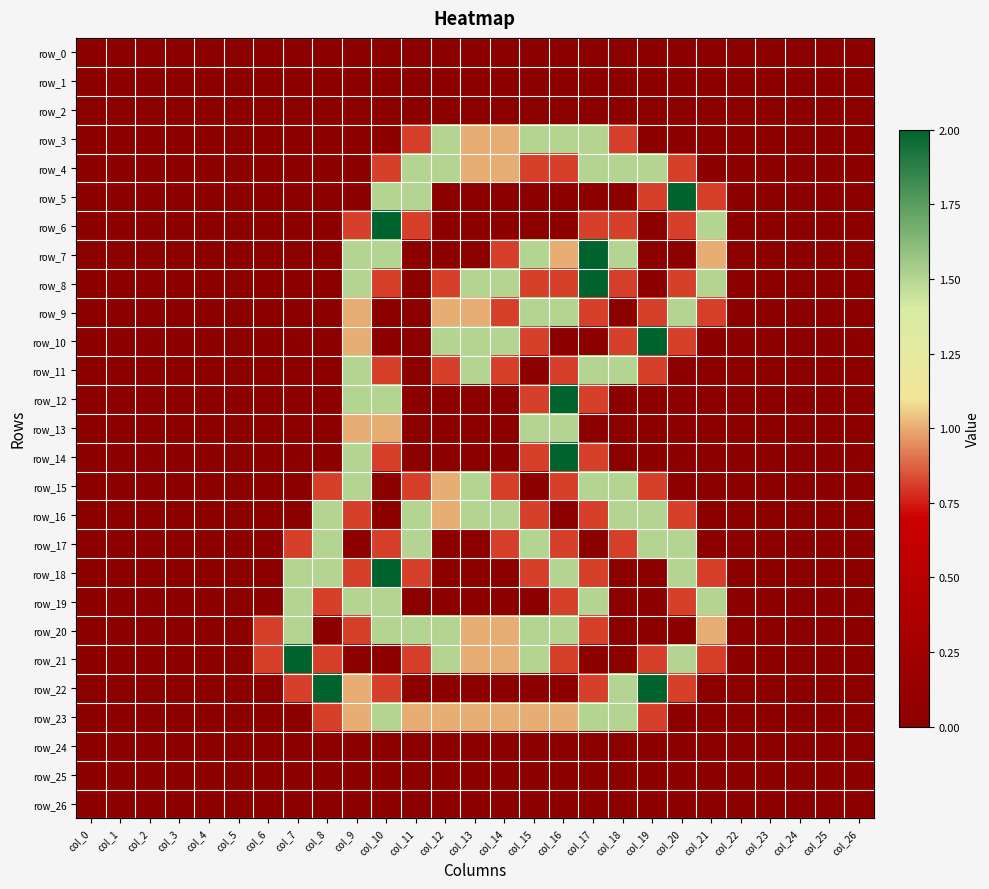

Between col_1 and col_10, which series saw the biggest shift?

row_6